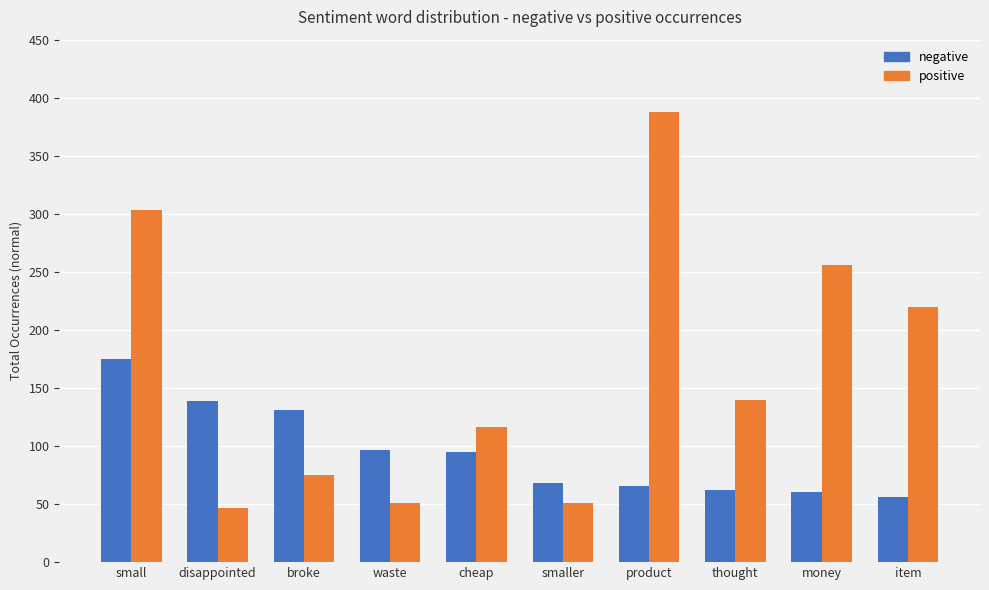

How many categories are shown in the chart?

10